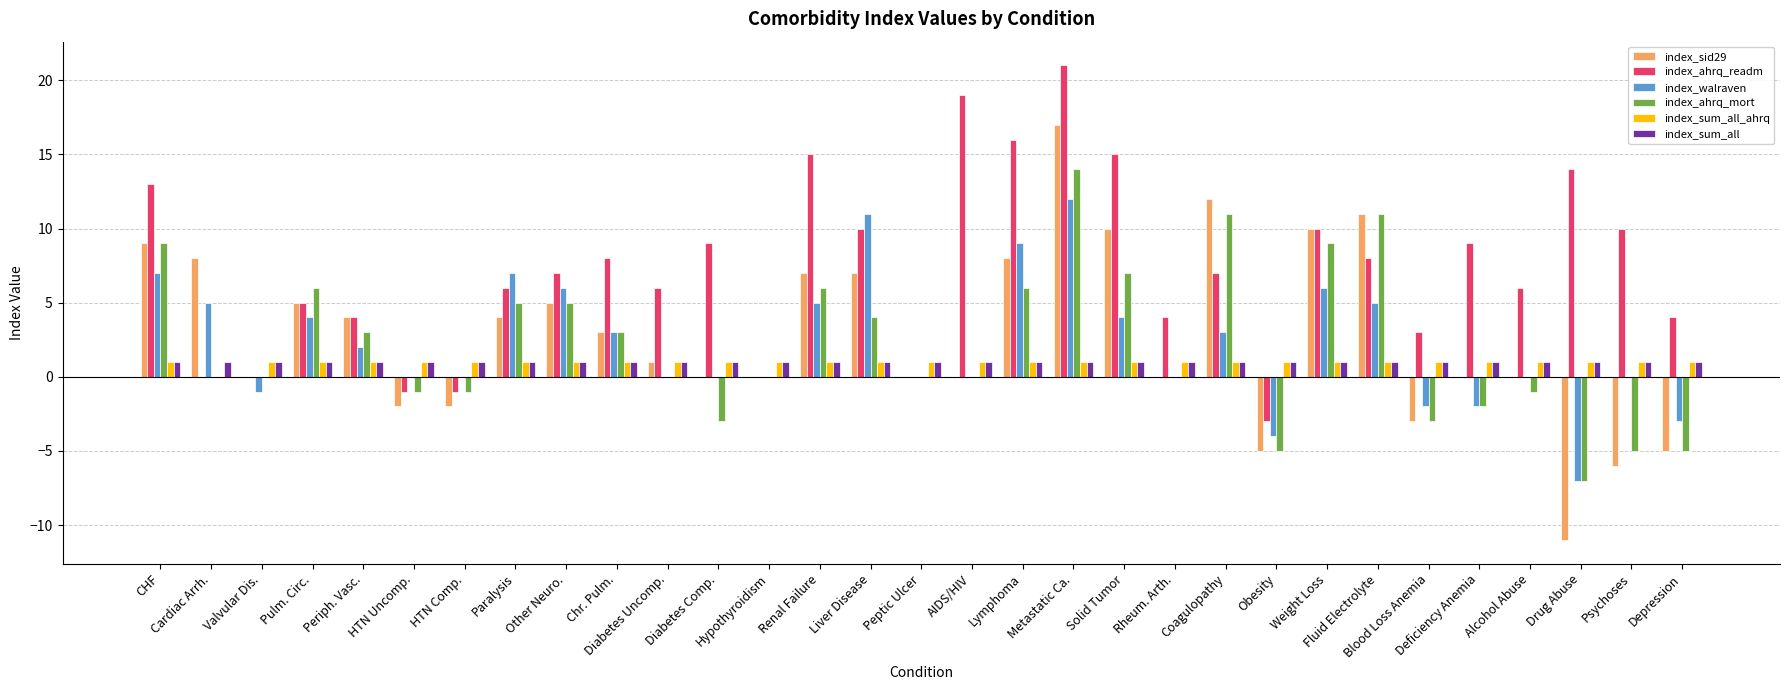

True or false: index_ahrq_readm has a value of -3 at Obesity.

True